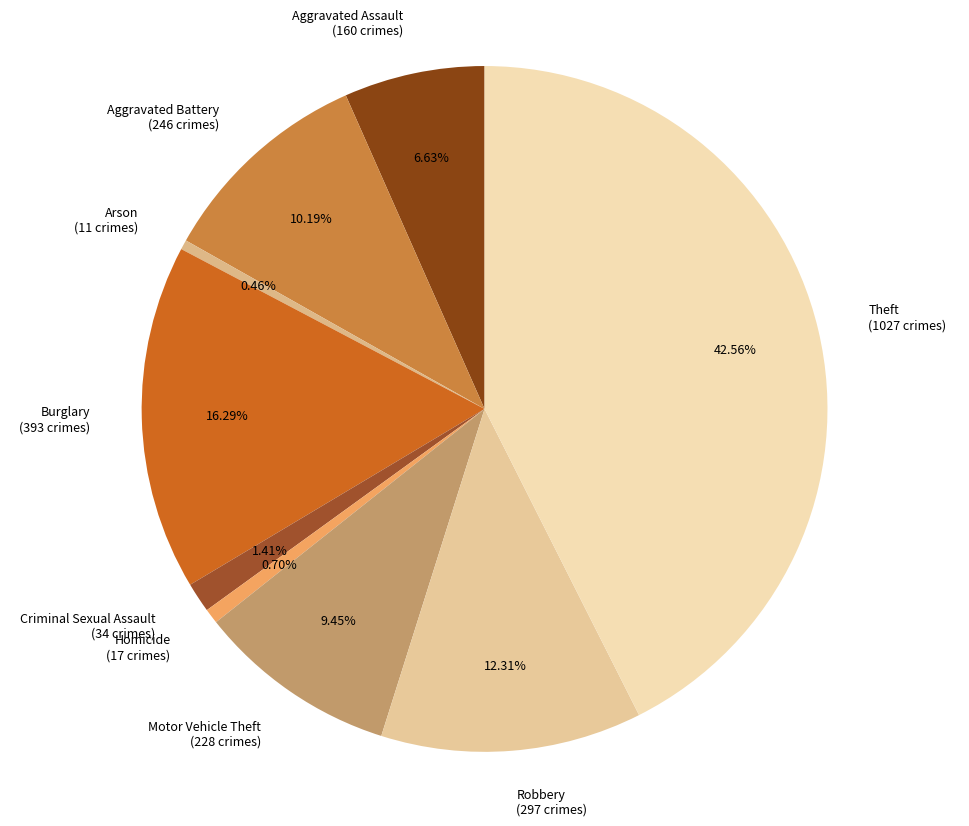

How many slices are in this pie chart?

9